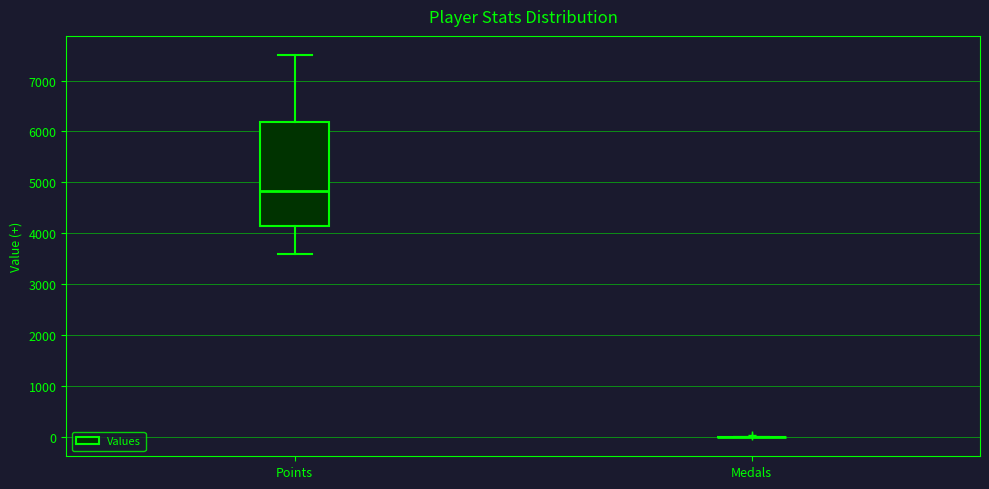

Reading left to right, transcribe this box plot: for each box, give where its median line is, the range the box spans, and where its two whiskers end, as read against the y-axis. The values are not printed on the chart, so give them approximately, as read against the axis.

Points: median 4800, box 4200 to 6200, whiskers 3600 to 7500
Medals: box collapsed to a line at 0, whiskers 0 to 0